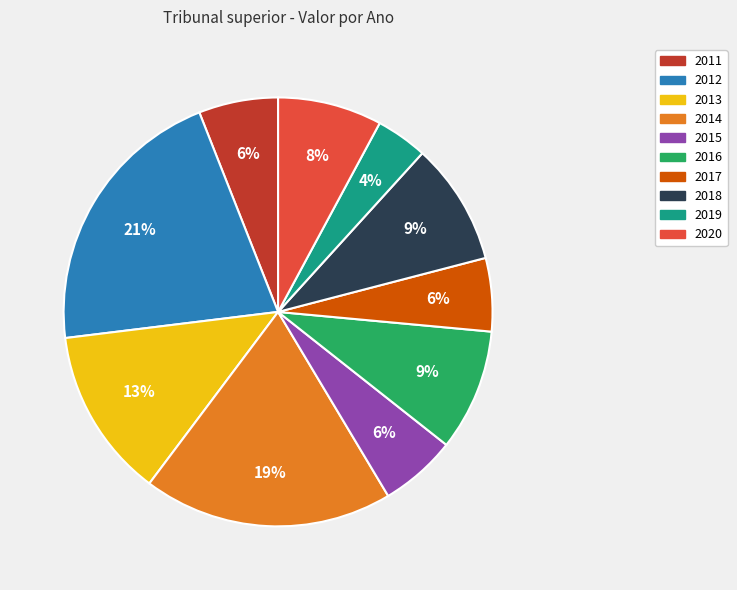

What percentage is the 2014 slice, to the nearest percent?

19%